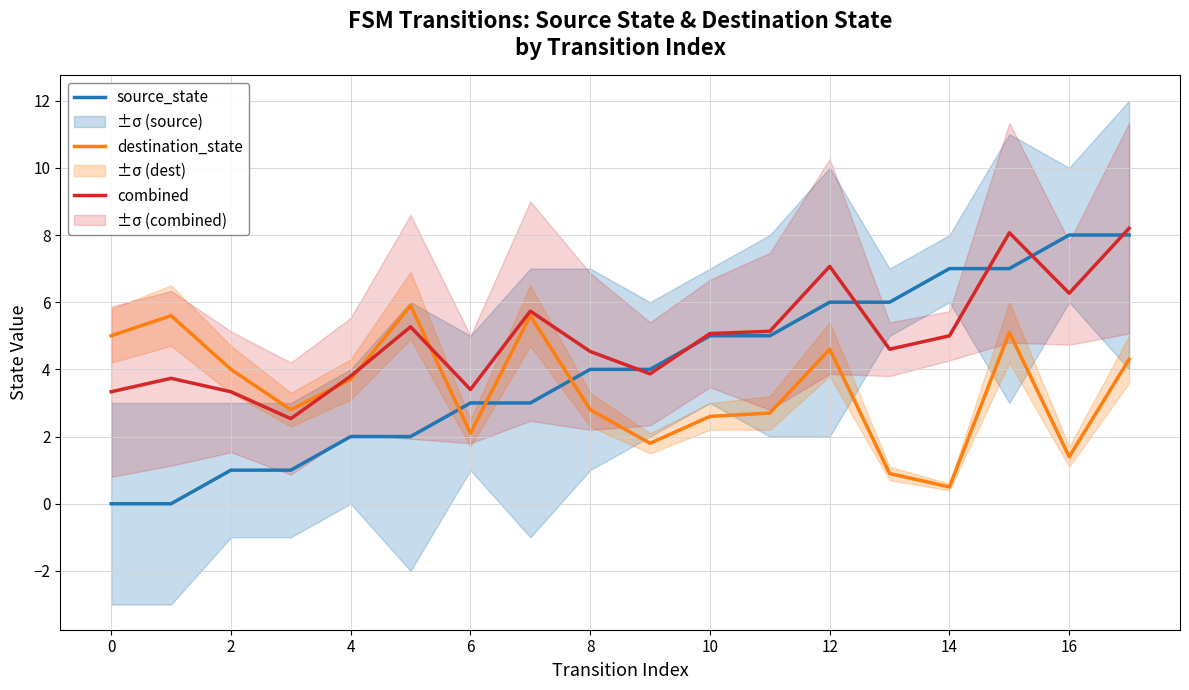

At which label does destination_state reach its minimum?

14